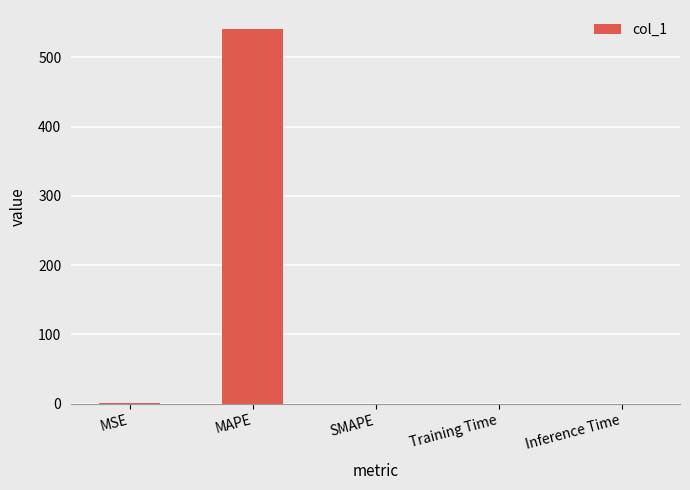

What is the change in value from MAPE to SMAPE?

-541.2